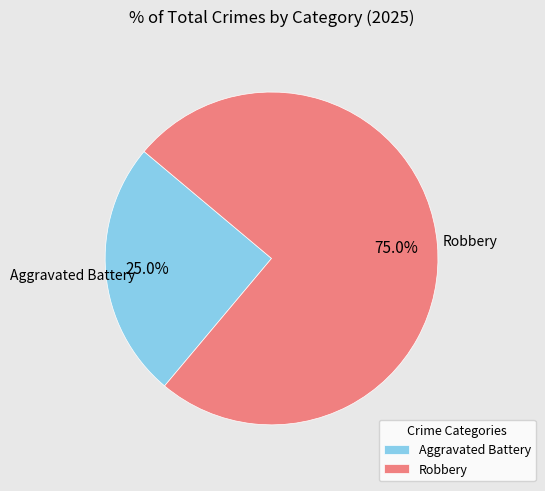

Combined, what portion of the pie is Aggravated Battery and Robbery?

100.0%